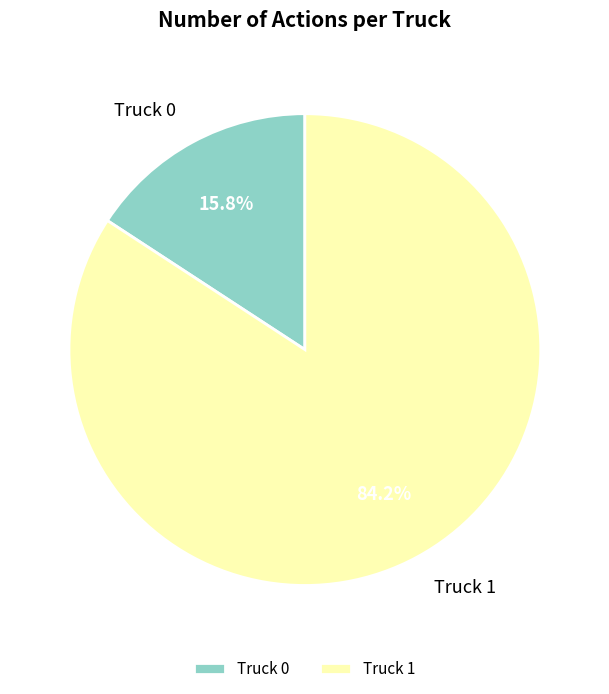

The Truck 1 slice represents 71% of the pie. True or false?

False